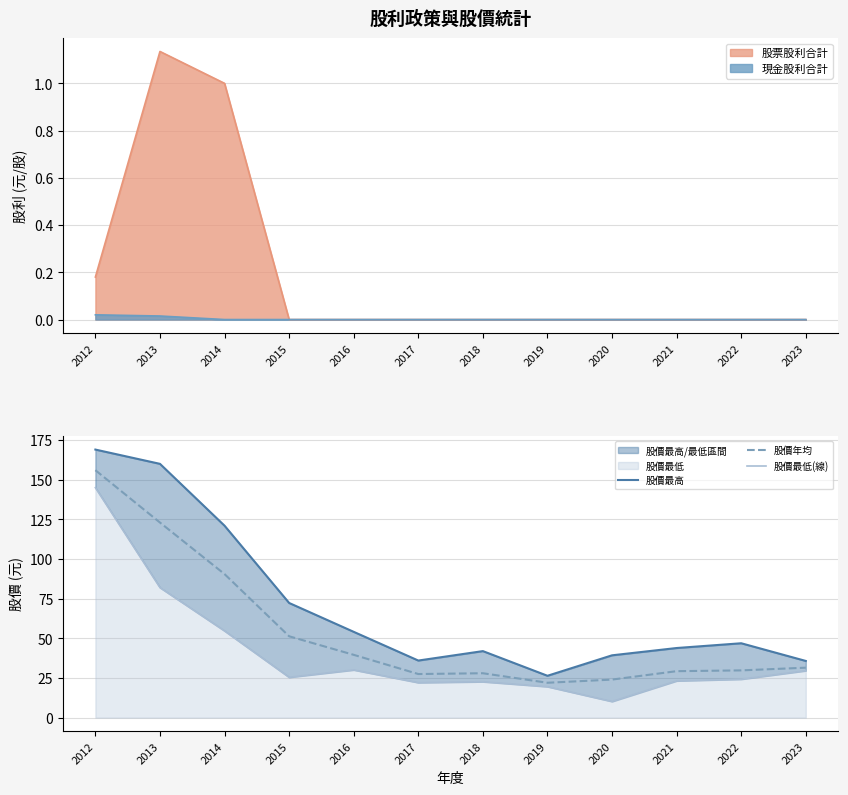

Which category has the highest value in the 股價年均 series?

2012